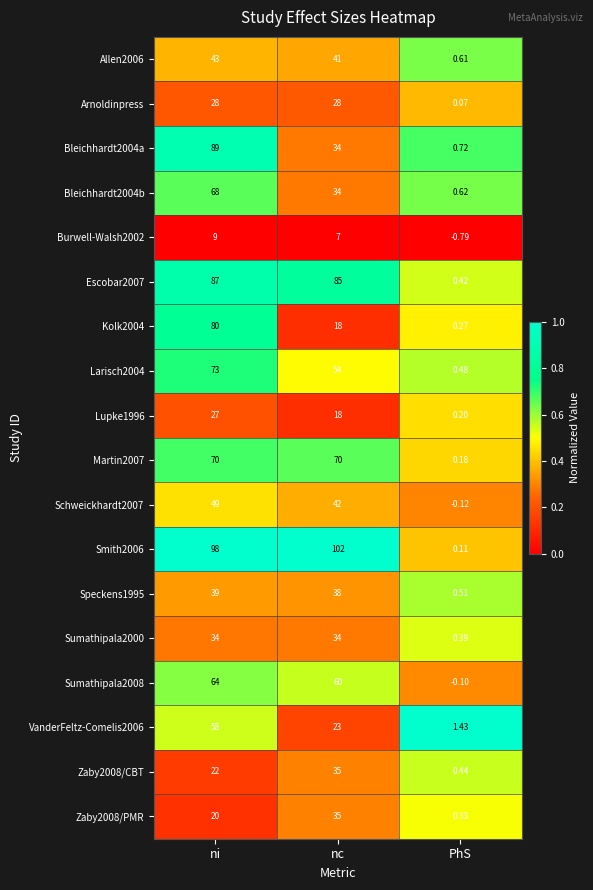

At which category is the sum across all series the highest?

ni